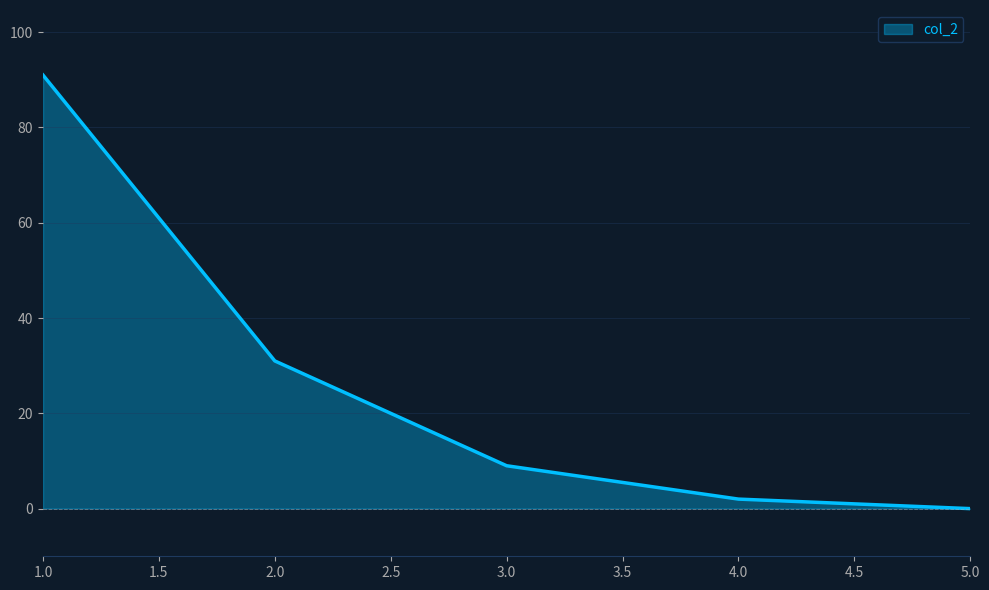

Rank the categories by value from lowest to highest.

5.0, 4.0, 3.0, 2.0, 1.0